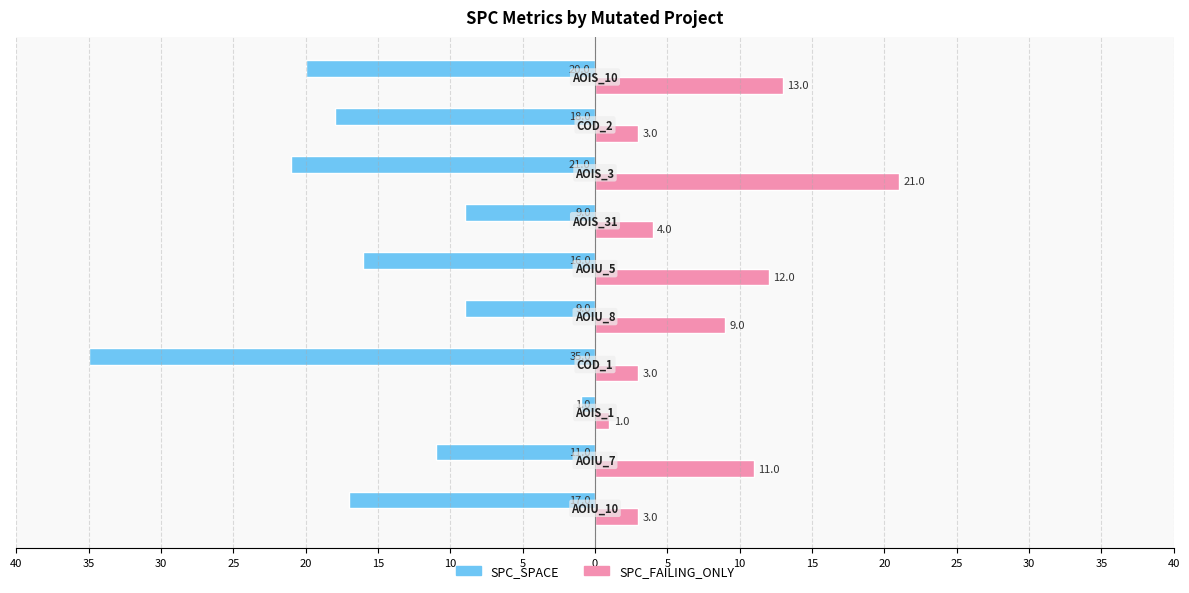

What are all the series names shown in the legend?

SPC_SPACE, SPC_FAILING_ONLY